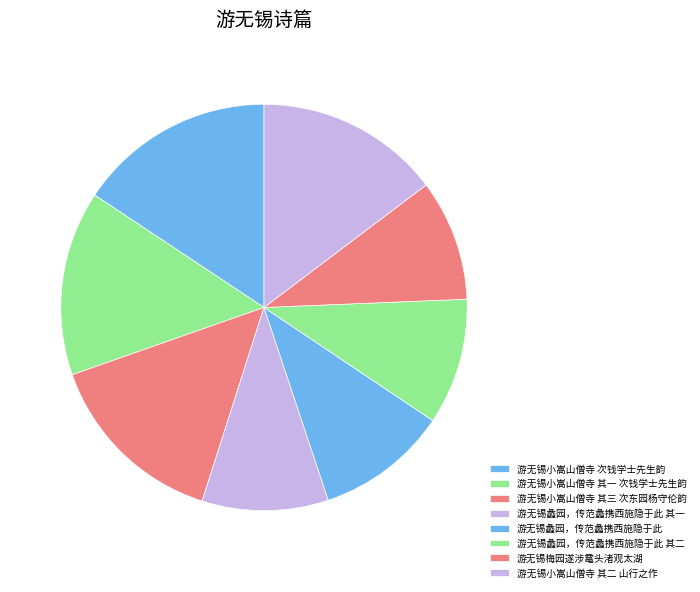

Does any single category account for the majority?

No